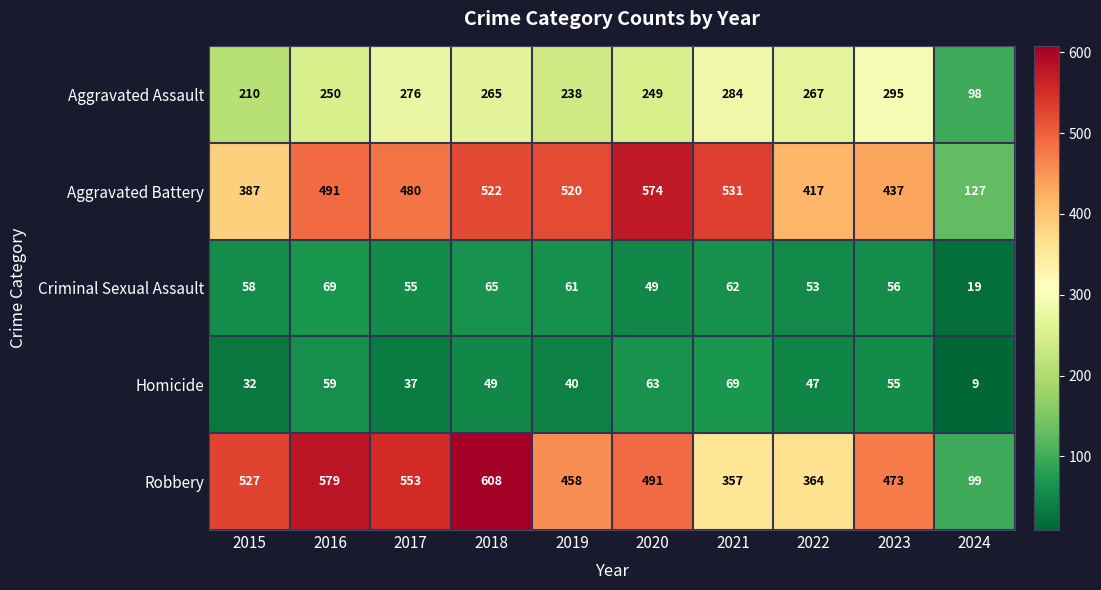

What is the difference between the maximum and minimum values in the Homicide series?

60